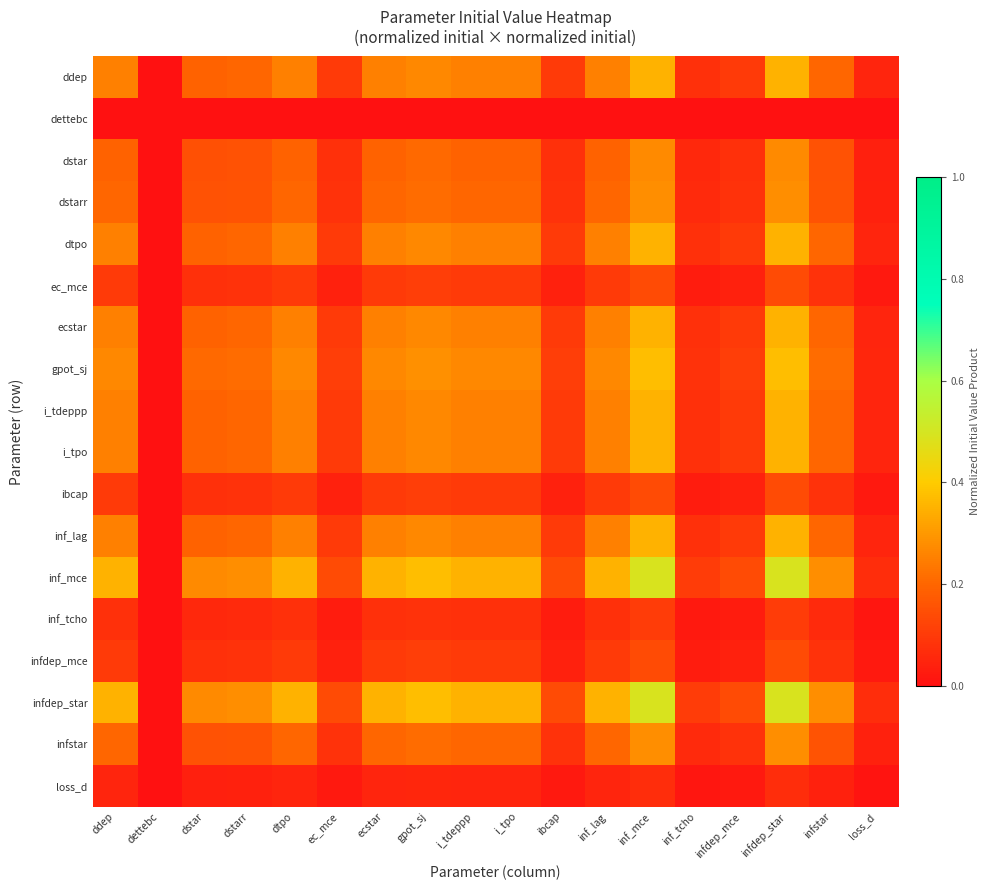

At which category is the sum across all series the highest?

inf_mce